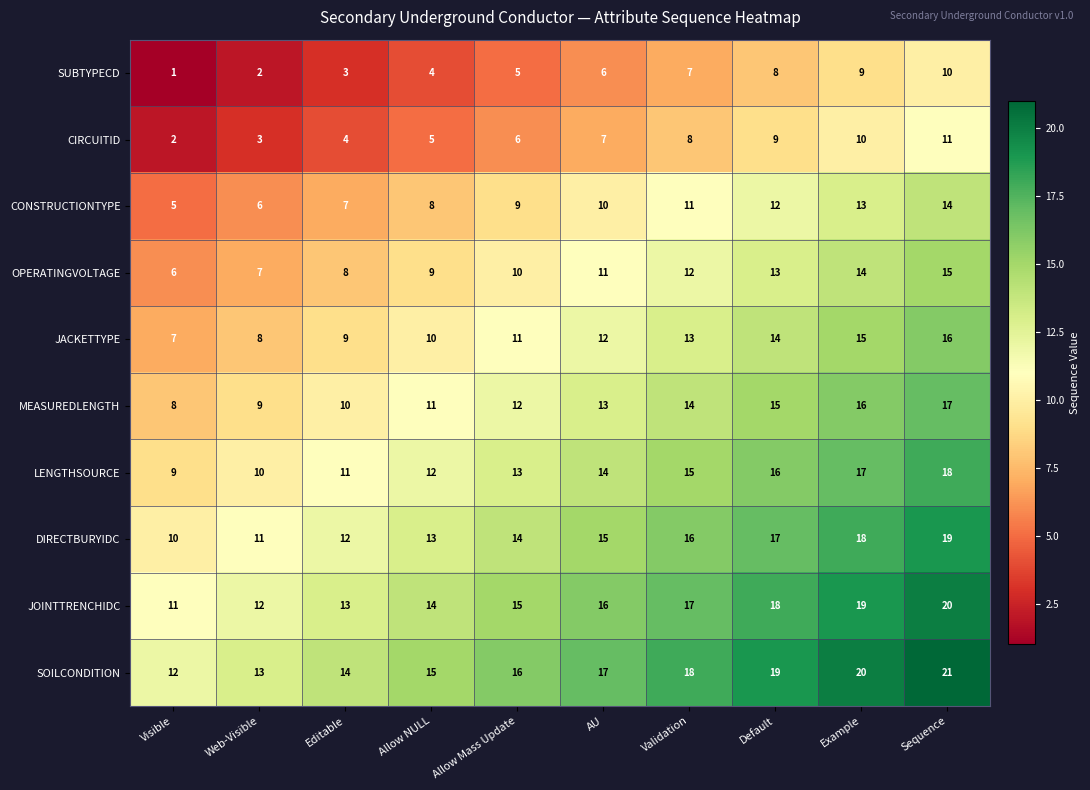

What is the average value of the JACKETTYPE series?

12